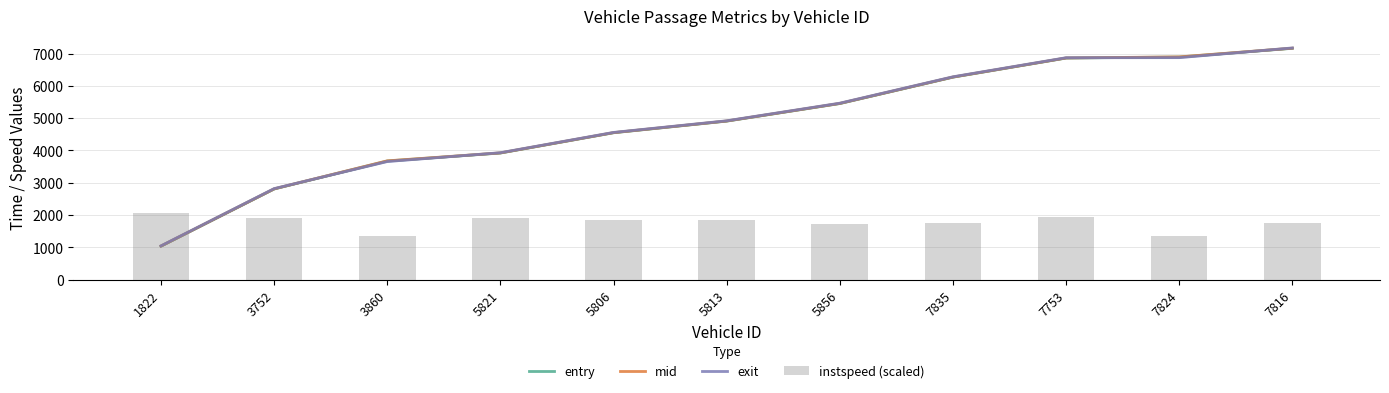

How many values in the instspeed (scaled) series are below 1834?

5